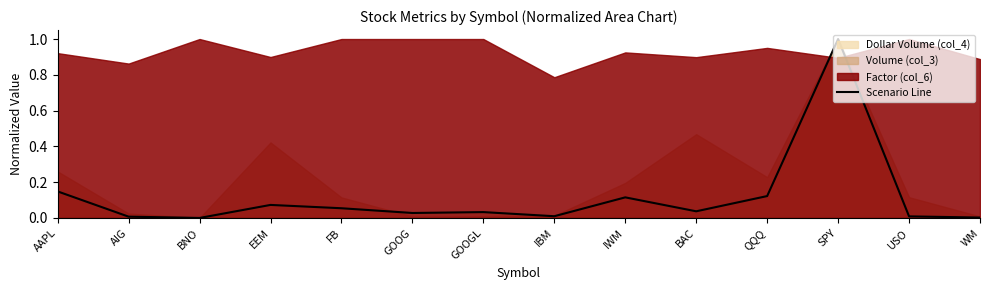

Between WM and IWM, which is larger?

IWM